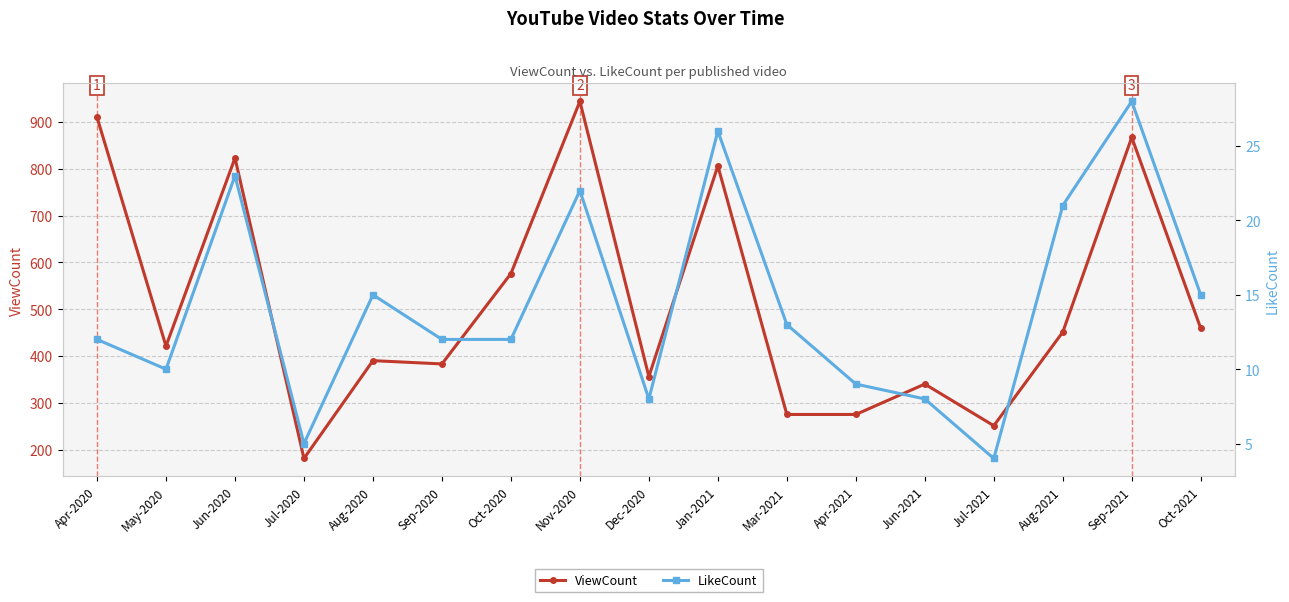

Between Oct-2020 and Jul-2020, which is larger?

Oct-2020